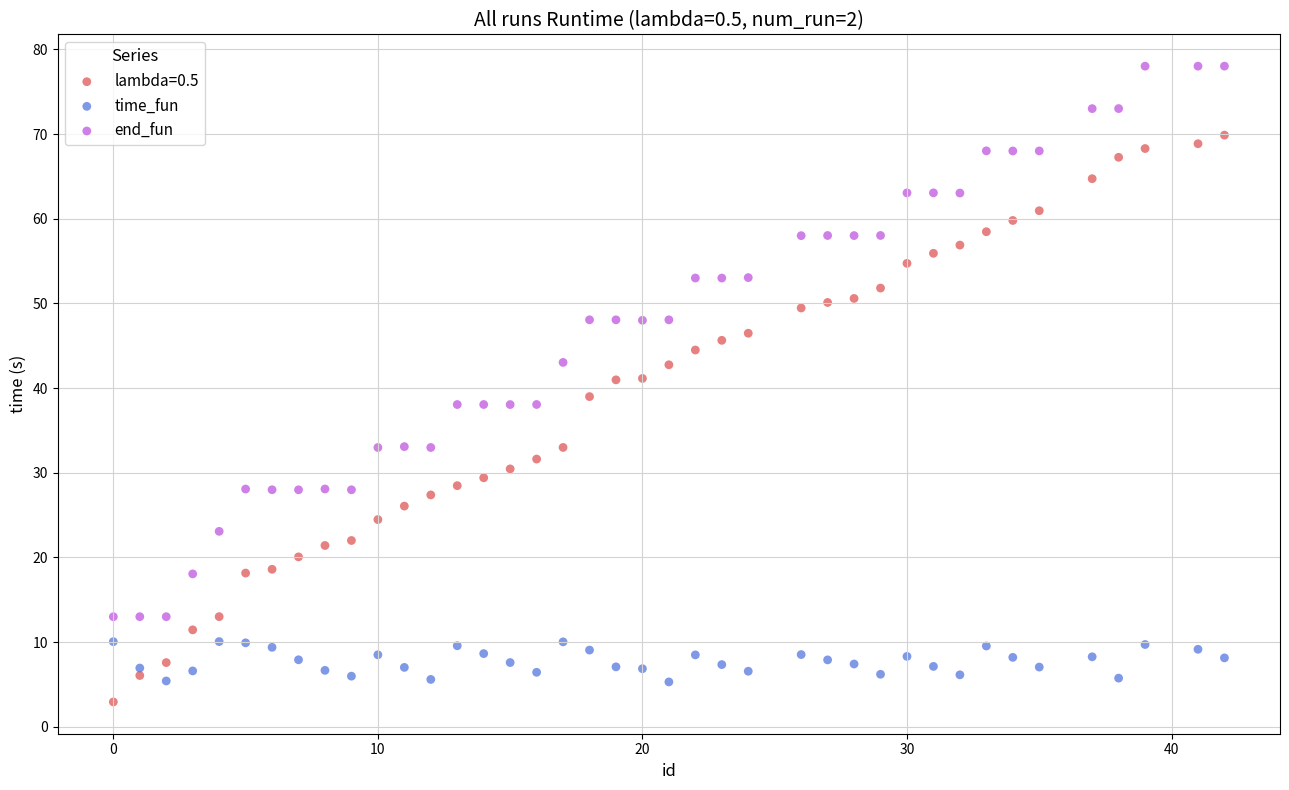

Across all data points, what is the range of Y values (max minus min)?

75.1